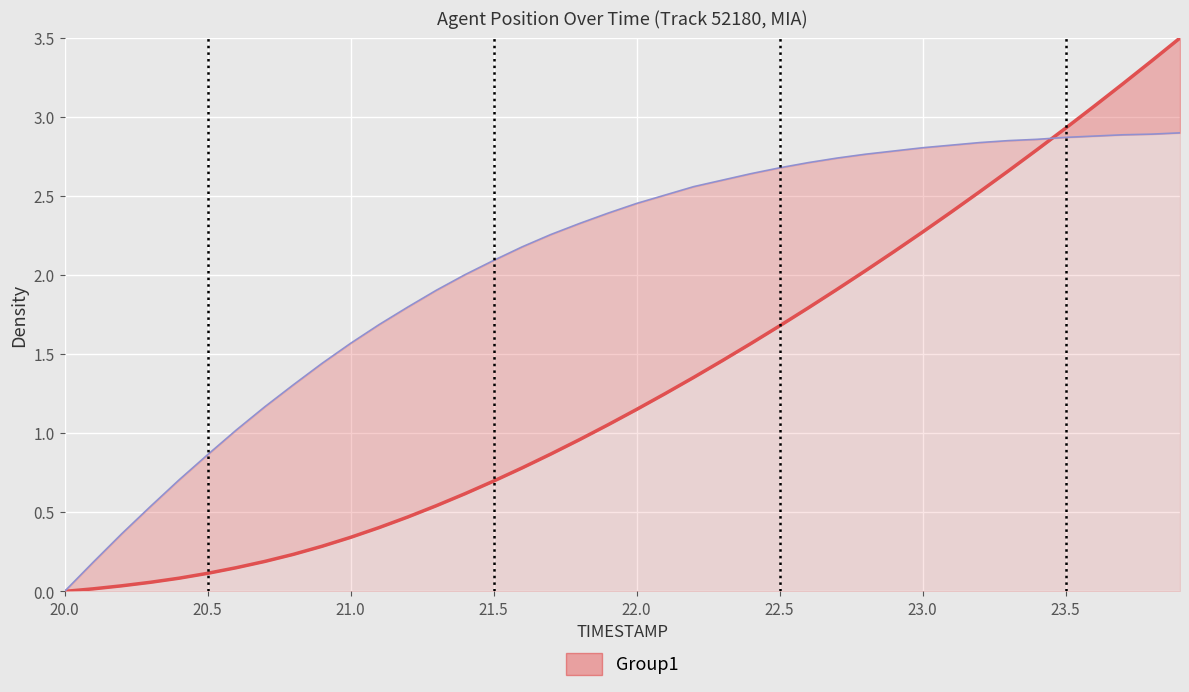

True or false: X and Y cross at least once.

True